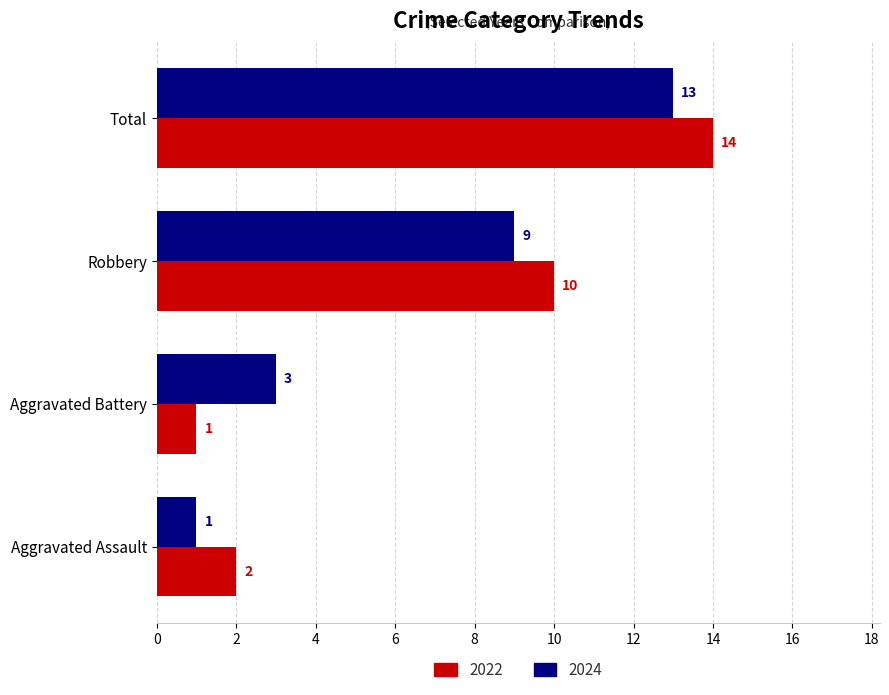

Which series changed the most between Aggravated Battery and Robbery?

2022